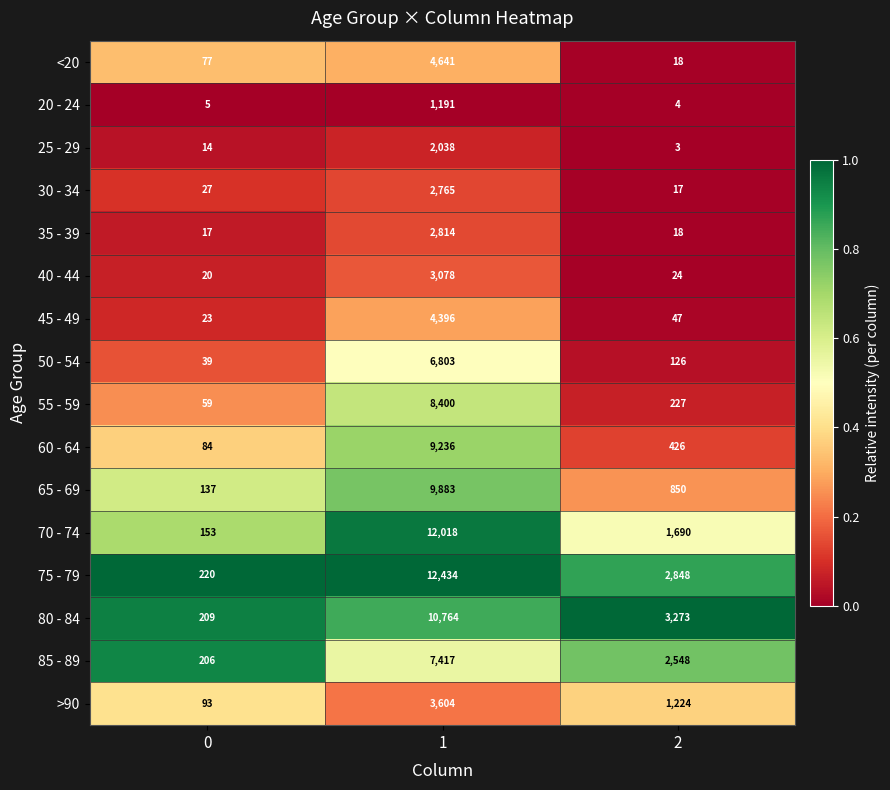

What is the total value across all series at 2?

13343